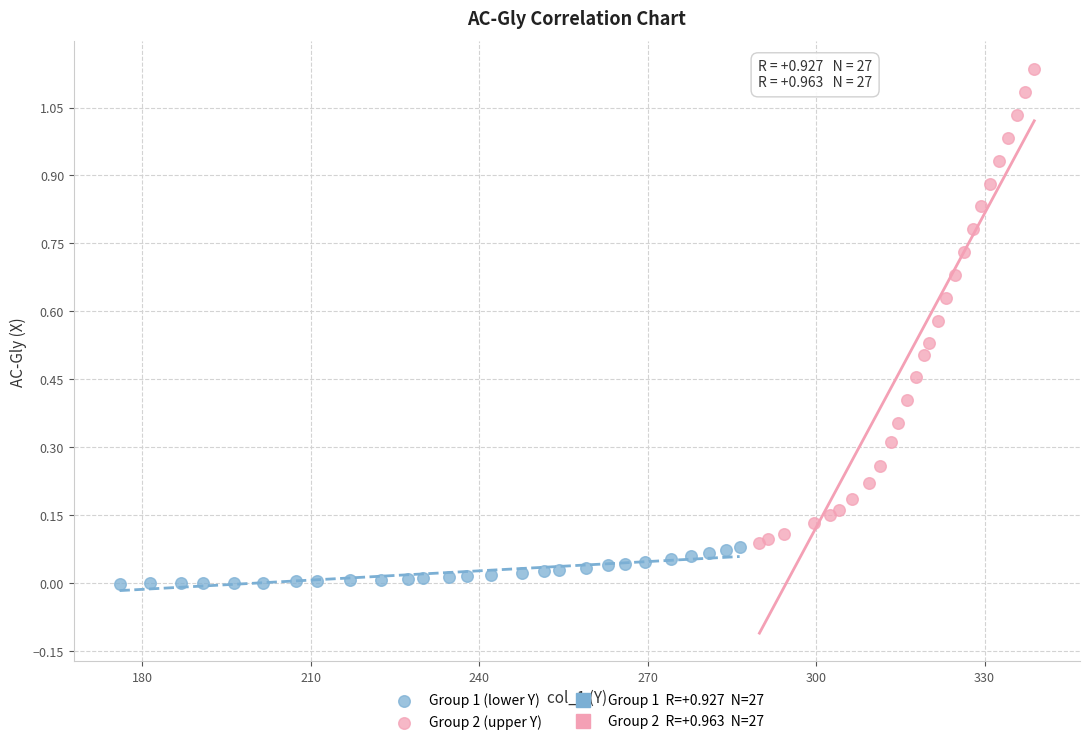

Which series has the widest spread of Y values?

Group 2 (upper Y)